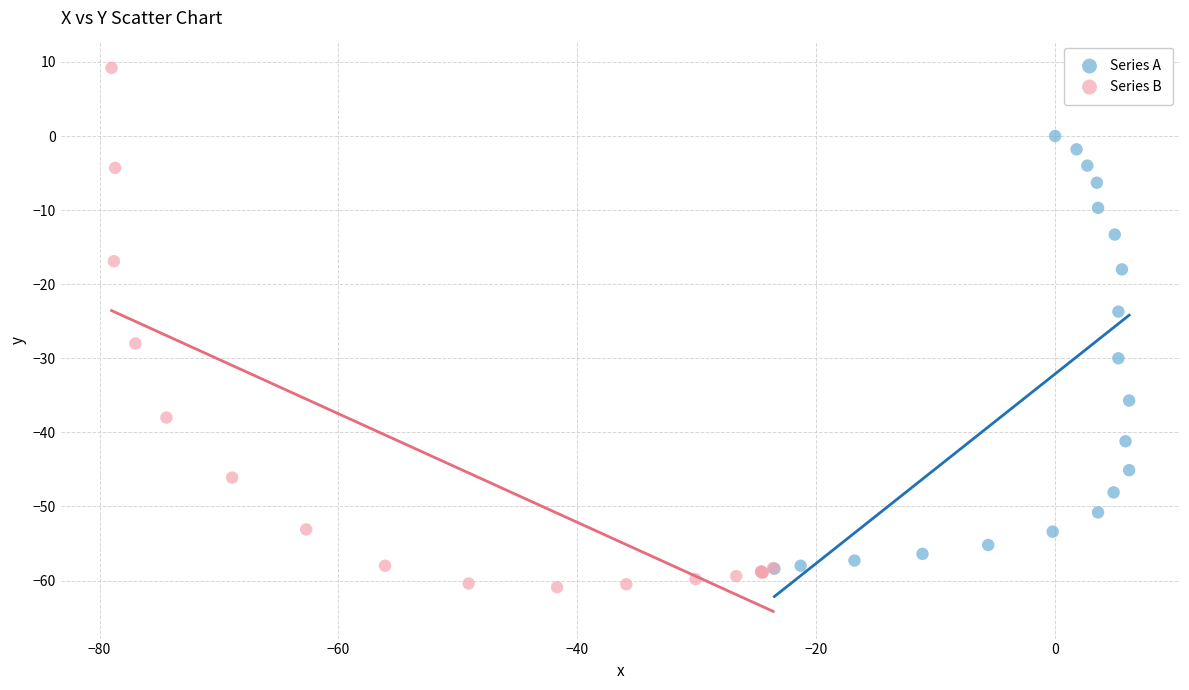

Which series has the largest Y range (max minus min)?

Series B